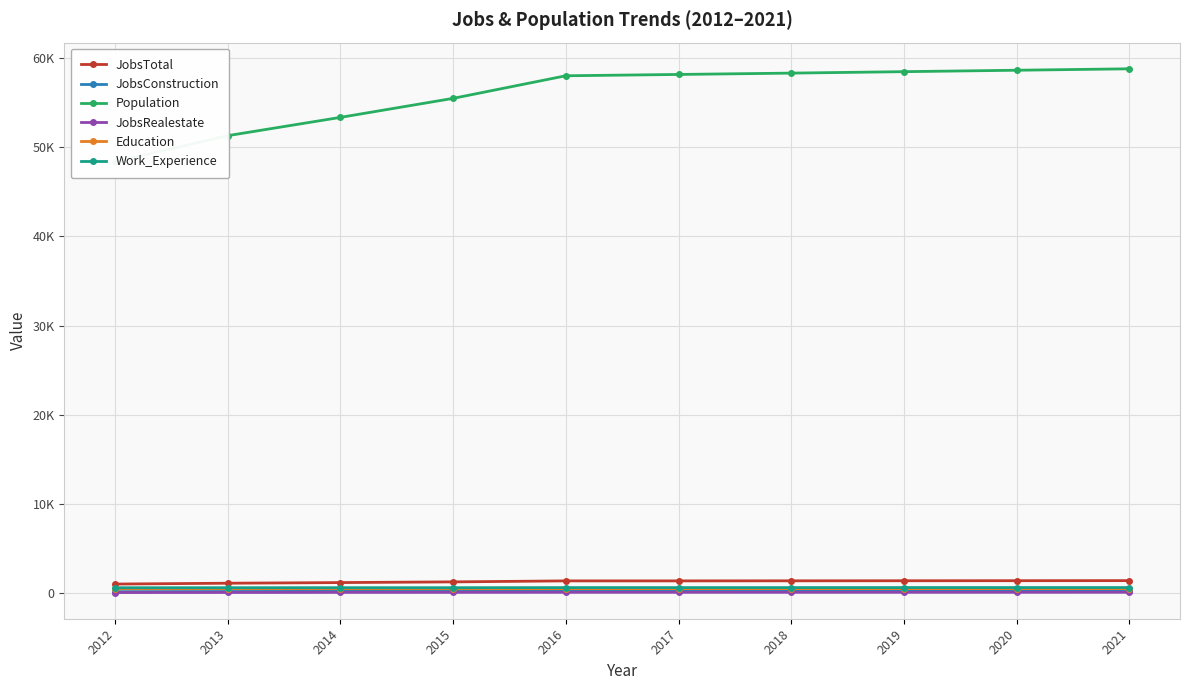

True or false: Population and Education cross at least once.

False